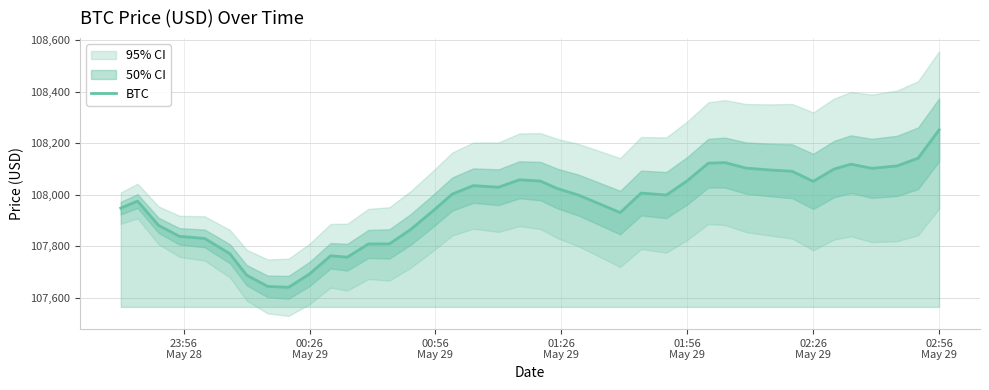

What is the minimum value shown in the chart?

107640.3